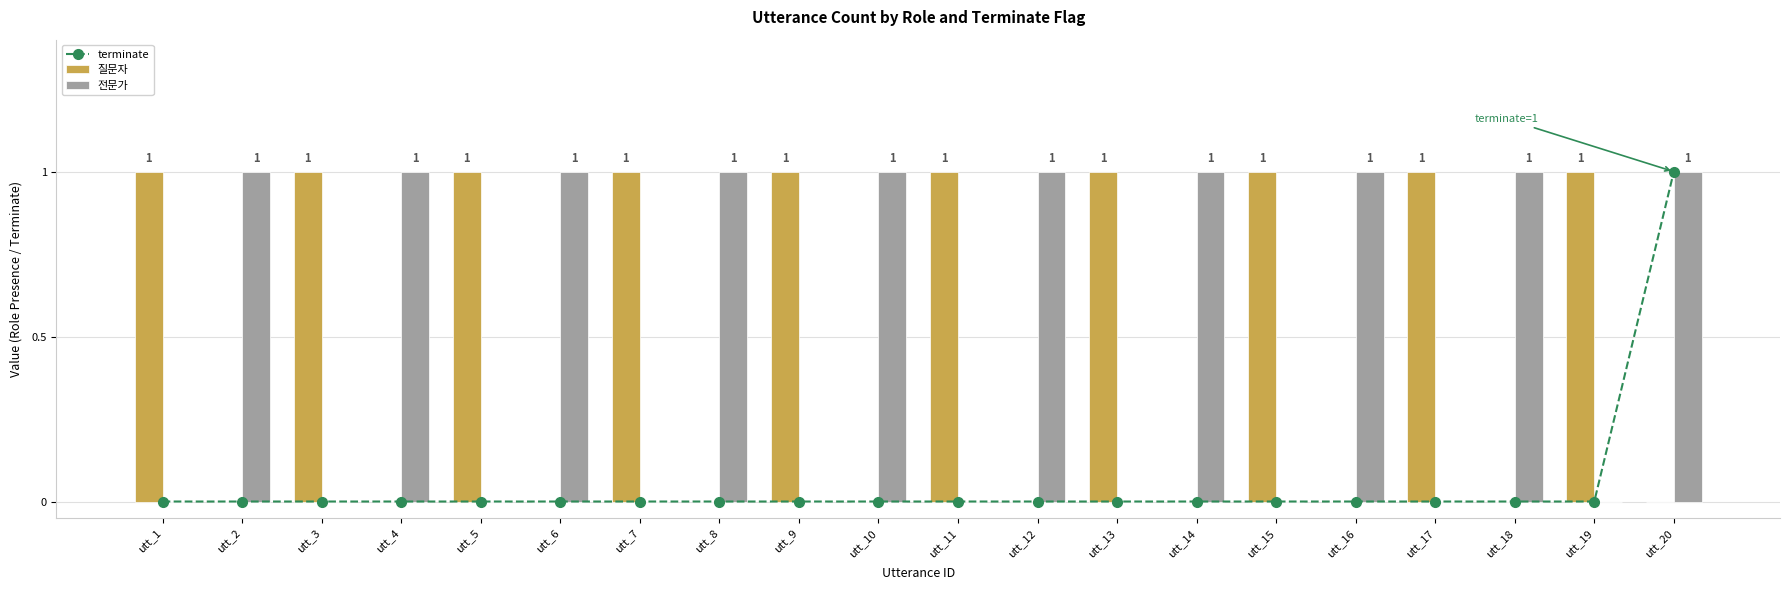

What are all the series names shown in the legend?

terminate, 질문자, 전문가